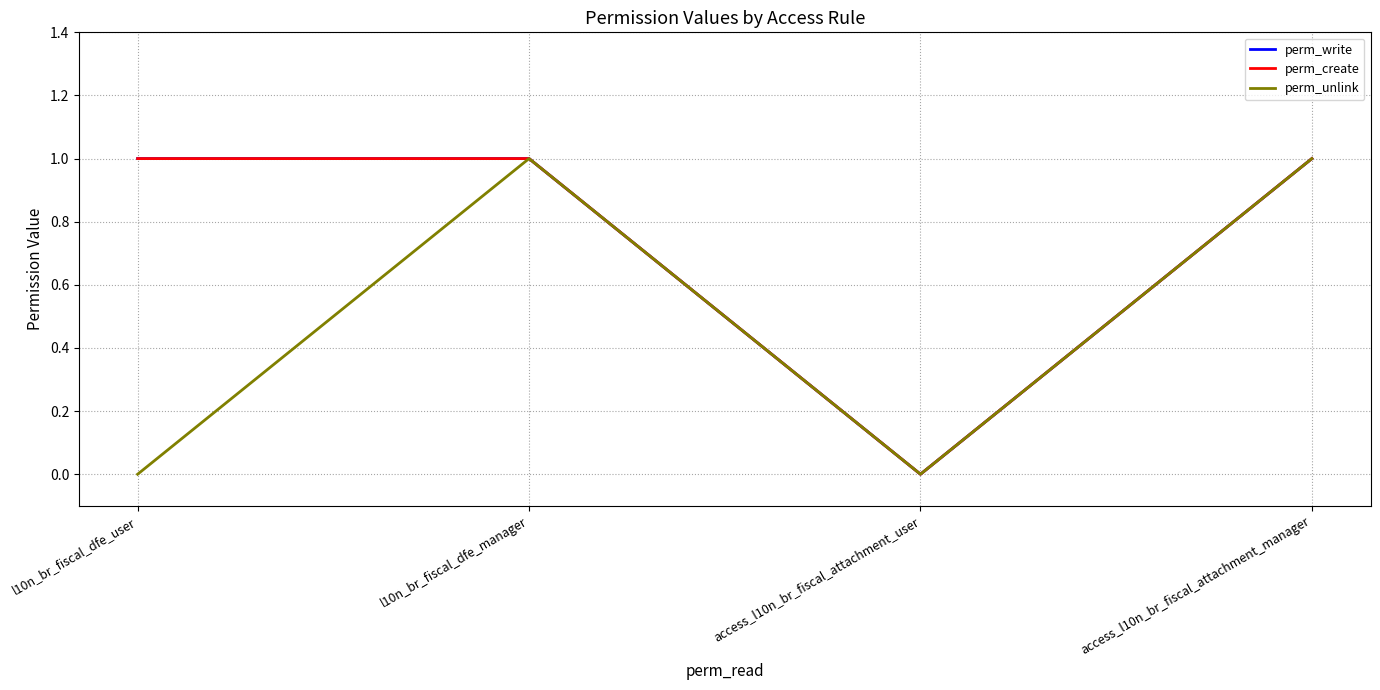

True or false: perm_write and perm_create intersect in this chart.

False